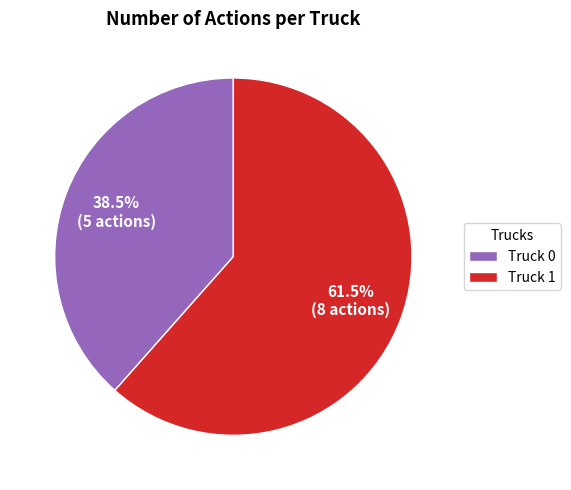

Rank the categories by value from highest to lowest.

Truck 1, Truck 0